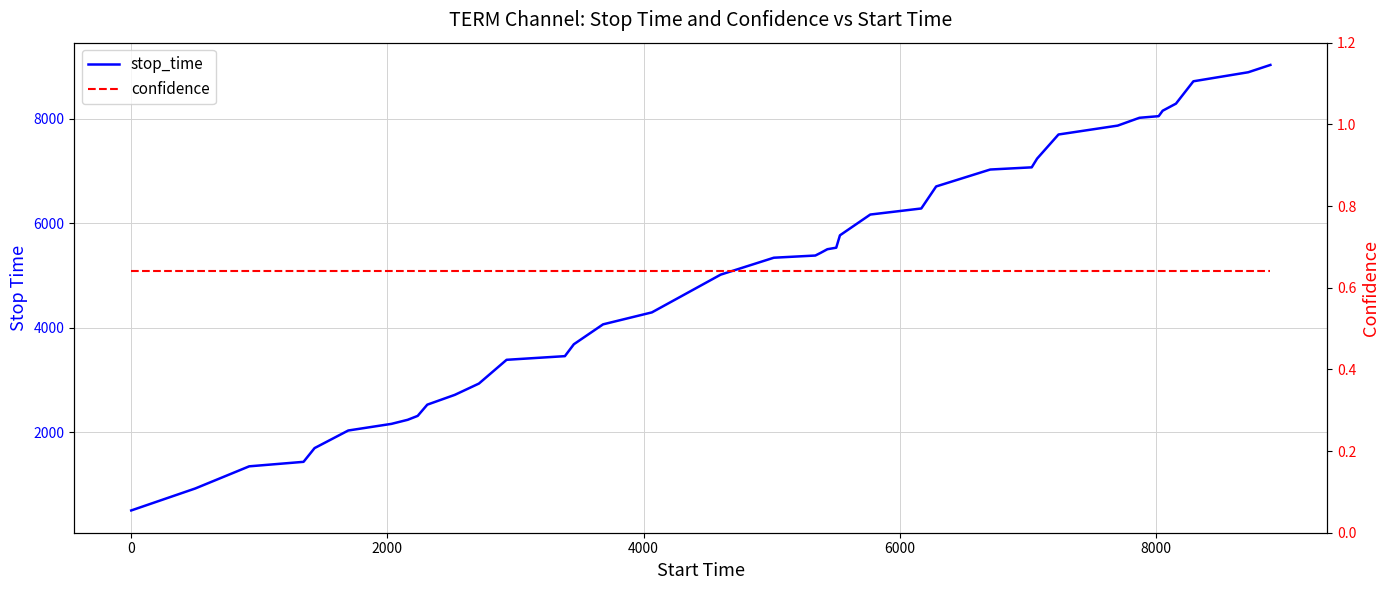

How many data points in stop_time are above 5382?

19